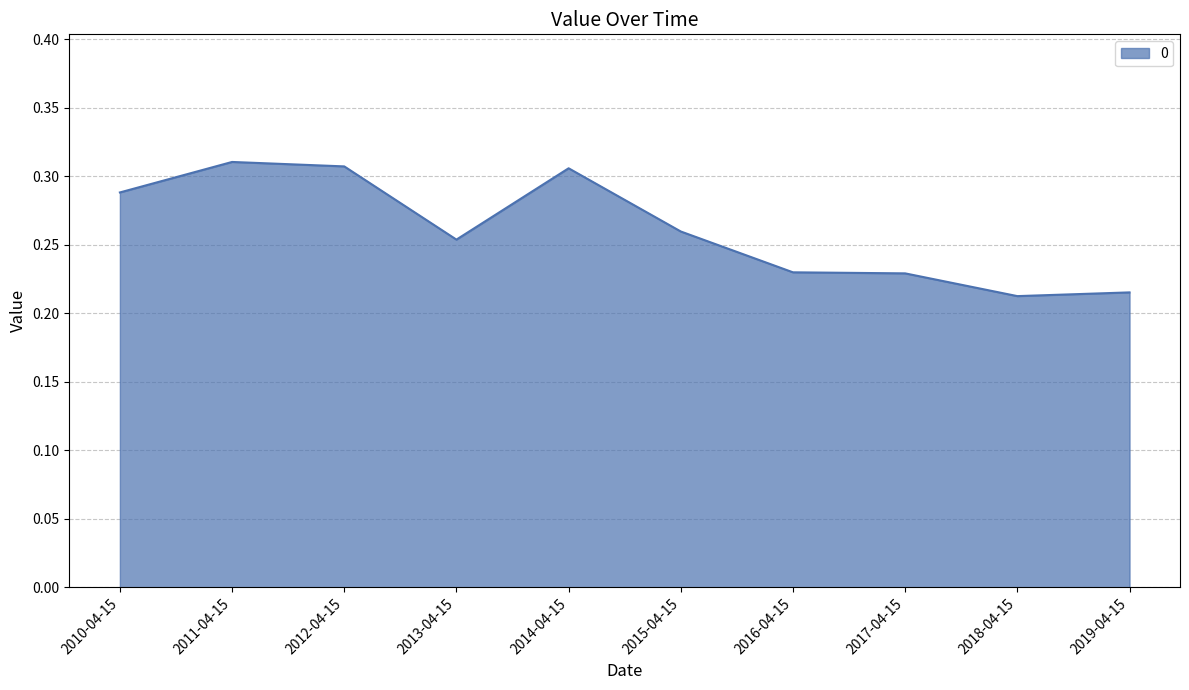

What is the sum of all values?

2.6